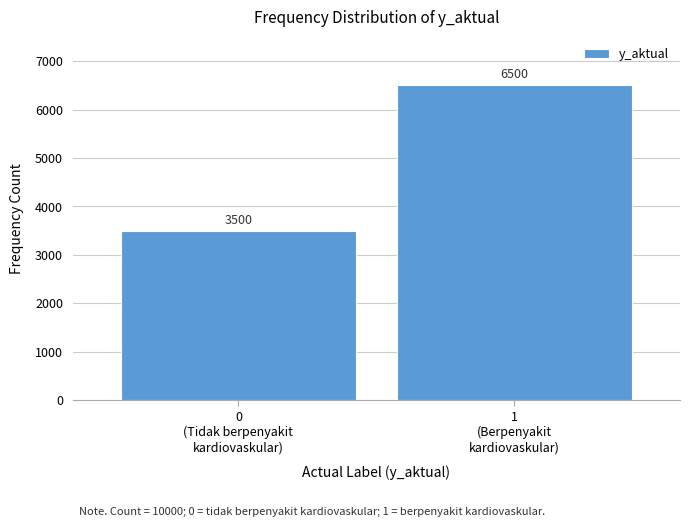

Reading left to right, what are all the values shown in this chart?

3500	6500